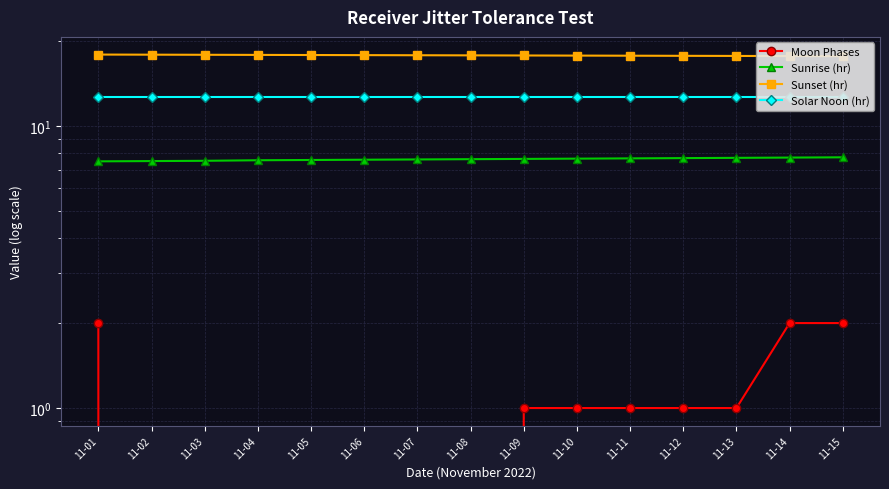

Reading right to left, extract all data points from this chart.

Moon Phases: 11-15=2.0	11-14=2.0	11-13=1.0	11-12=1.0	11-11=1.0	11-10=1.0	11-09=1.0	11-08=0.0	11-07=0.0	11-06=0.0	11-05=0.0	11-04=0.0	11-03=0.0	11-02=0.0	11-01=2.0
Sunrise (hr): 11-15=7.7	11-14=7.7	11-13=7.7	11-12=7.7	11-11=7.7	11-10=7.7	11-09=7.6	11-08=7.6	11-07=7.6	11-06=7.6	11-05=7.6	11-04=7.5	11-03=7.5	11-02=7.5	11-01=7.5
Sunset (hr): 11-15=17.6	11-14=17.7	11-13=17.7	11-12=17.7	11-11=17.7	11-10=17.7	11-09=17.8	11-08=17.8	11-07=17.8	11-06=17.8	11-05=17.8	11-04=17.8	11-03=17.9	11-02=17.9	11-01=17.9
Solar Noon (hr): 11-15=12.7	11-14=12.7	11-13=12.7	11-12=12.7	11-11=12.7	11-10=12.7	11-09=12.7	11-08=12.7	11-07=12.7	11-06=12.7	11-05=12.7	11-04=12.7	11-03=12.7	11-02=12.7	11-01=12.7